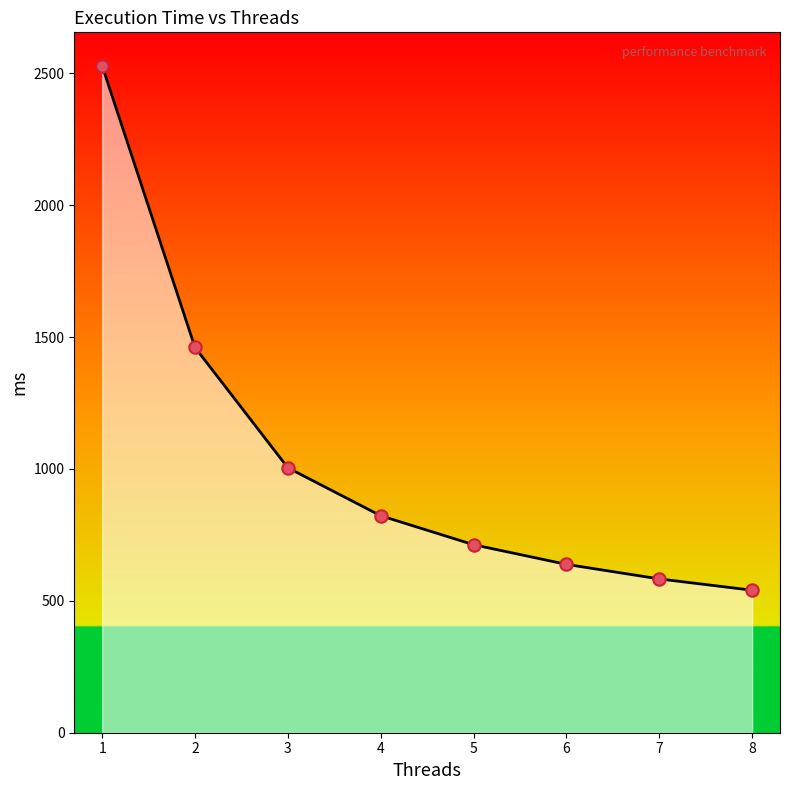

Which has a higher value, 7 or 4?

4